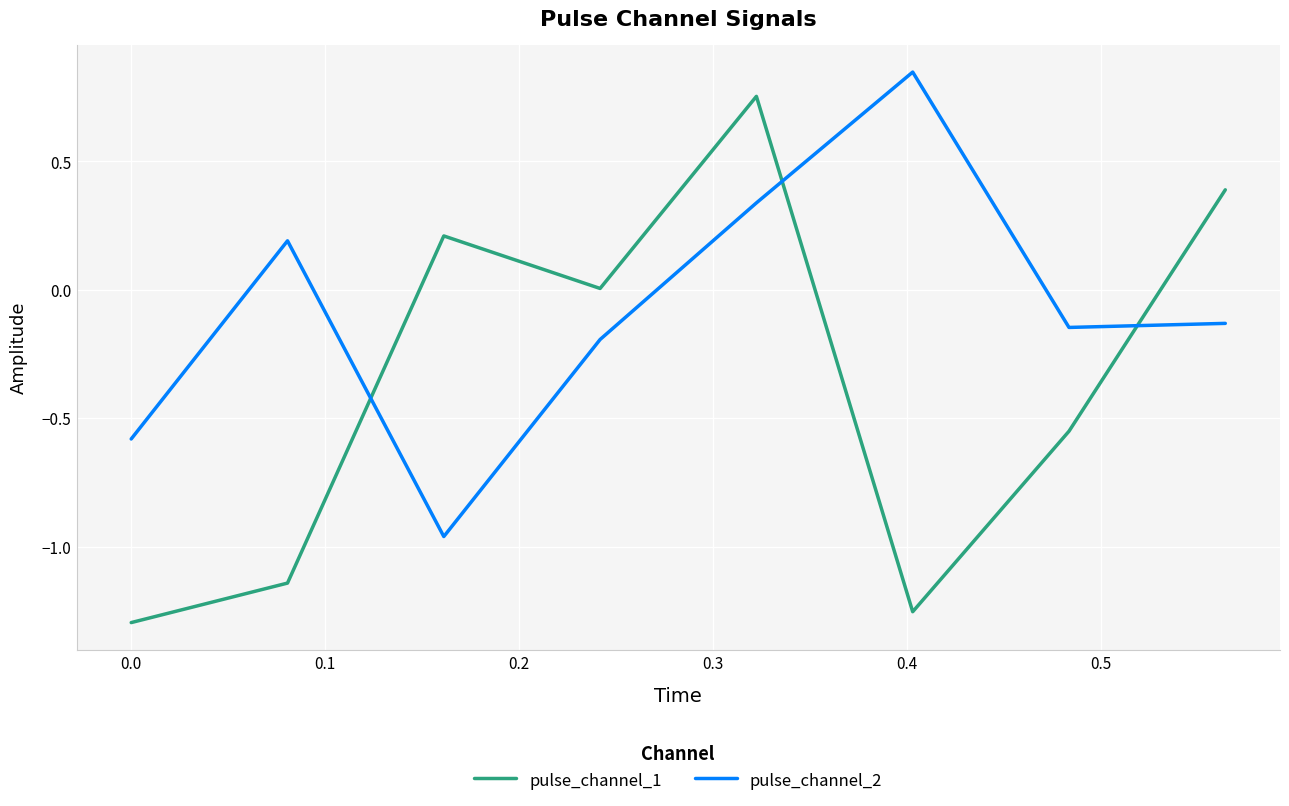

Which series has the largest total across all categories?

pulse_channel_2